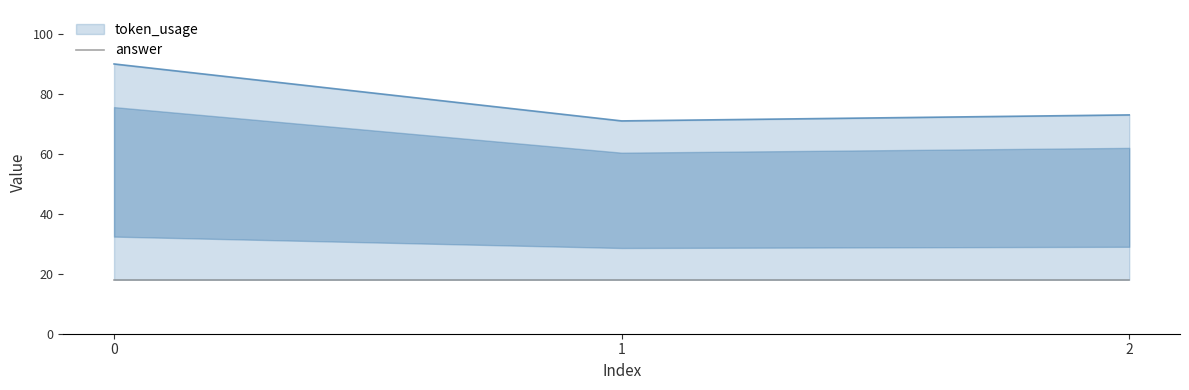

The value at 1 is 71. True or false?

True